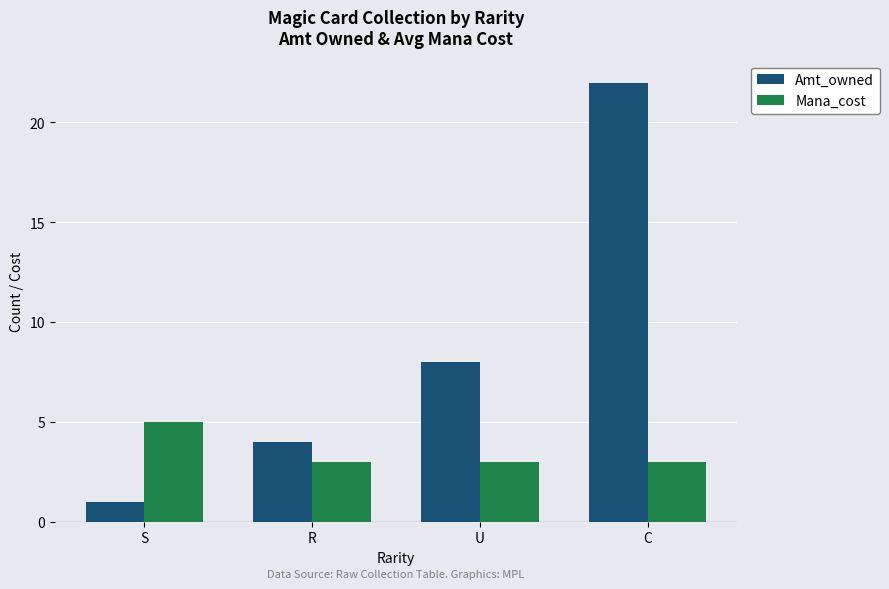

Reading right to left, extract all data points from this chart.

Amt_owned: C=22	U=8	R=4	S=1
Mana_cost: C=3	U=3	R=3	S=5